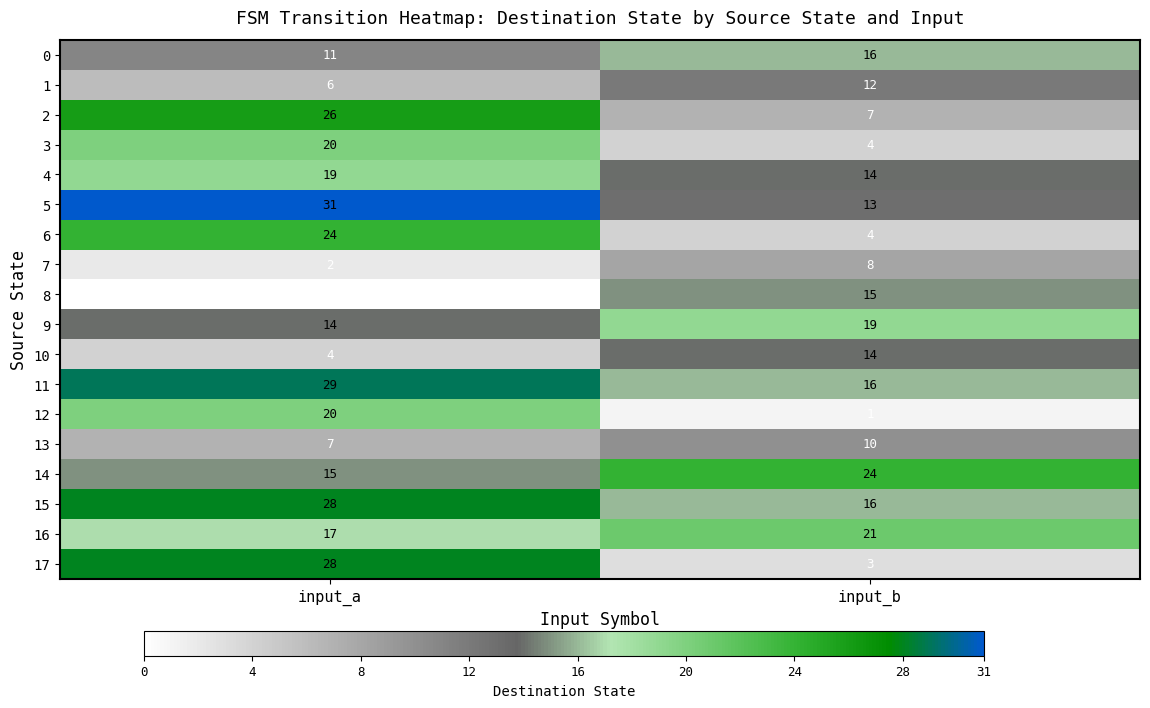

At which category does the chart reach its minimum across all series?

input_a